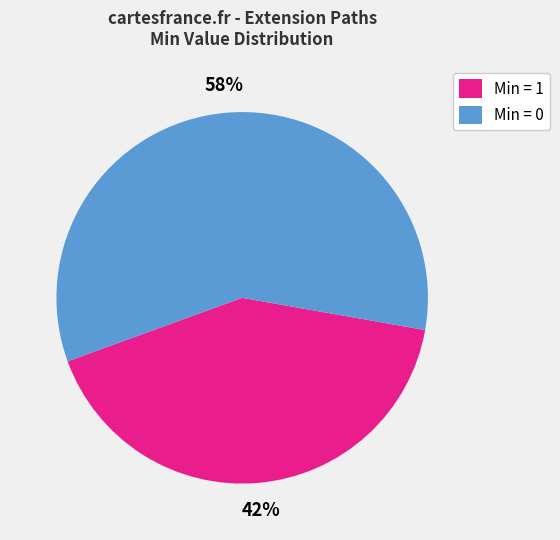

The Min = 0 slice represents 45% of the pie. True or false?

False